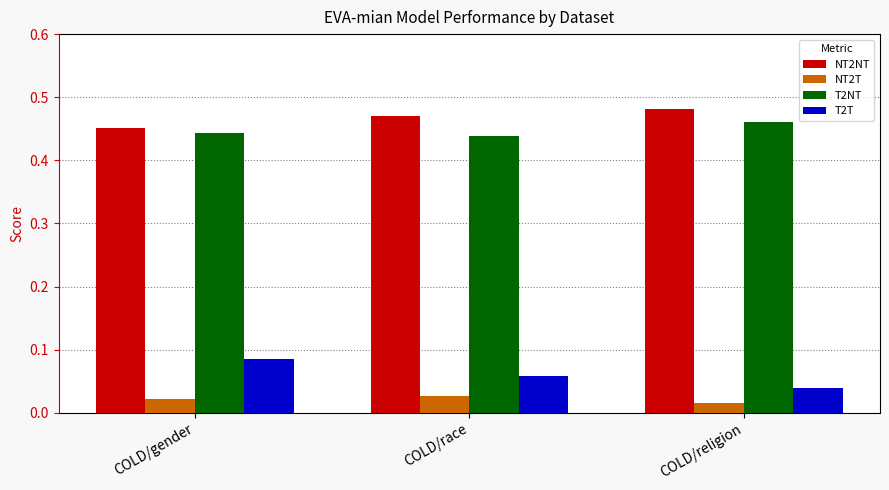

At which label does T2T reach its peak?

COLD/gender